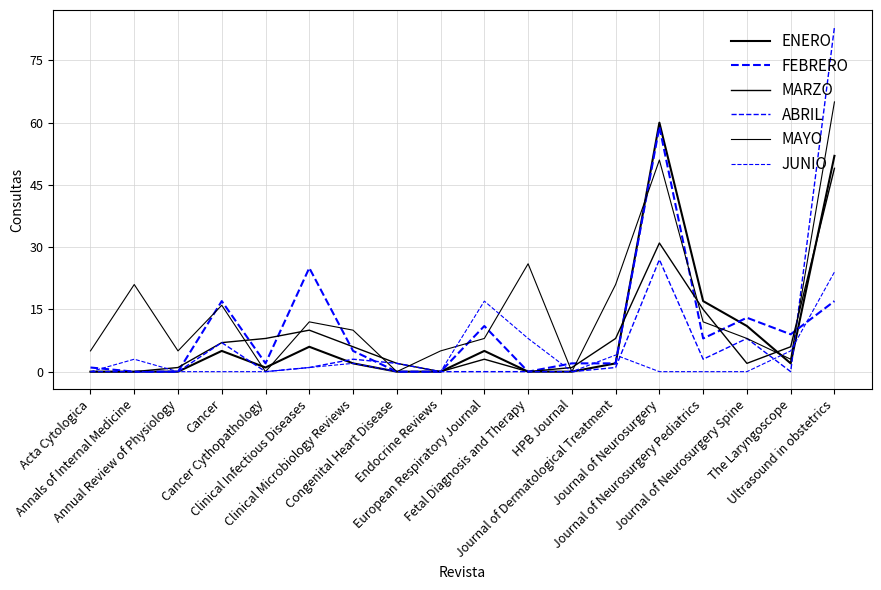

Which category has the lowest value in the FEBRERO series?

Annals of Internal Medicine